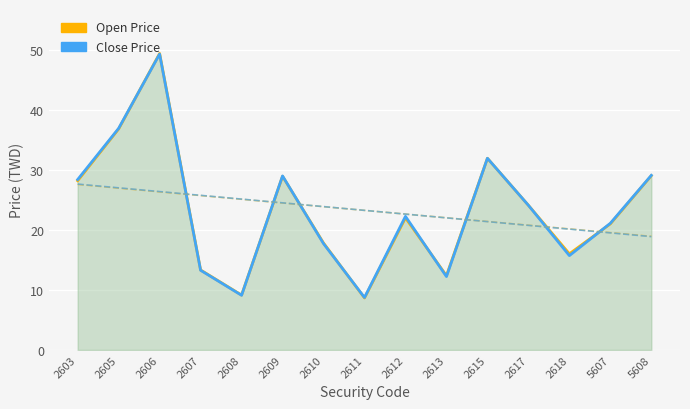

What is the difference between the second highest and second lowest values in the Close Price series?

27.9